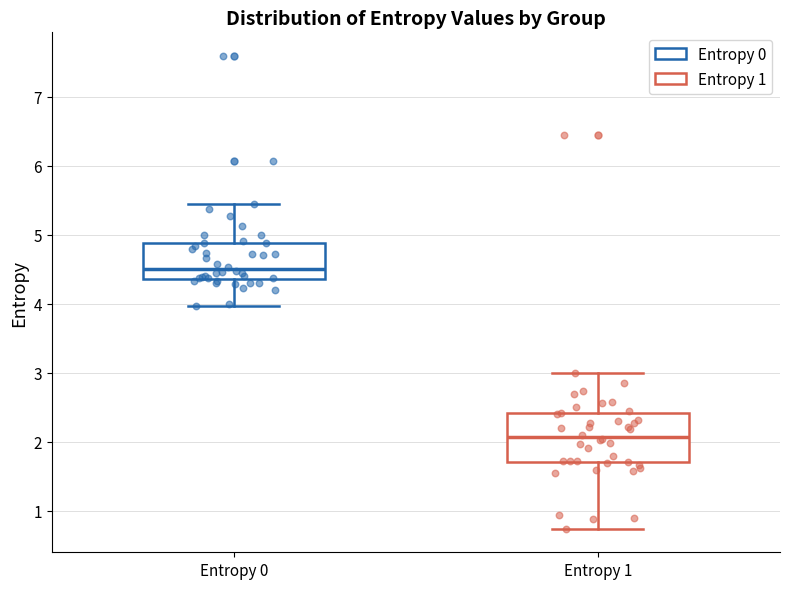

Where does the lower whisker of the box for Entropy 0 end on the y-axis? The values are not printed on the chart, so give them approximately, as read against the axis.

4.0